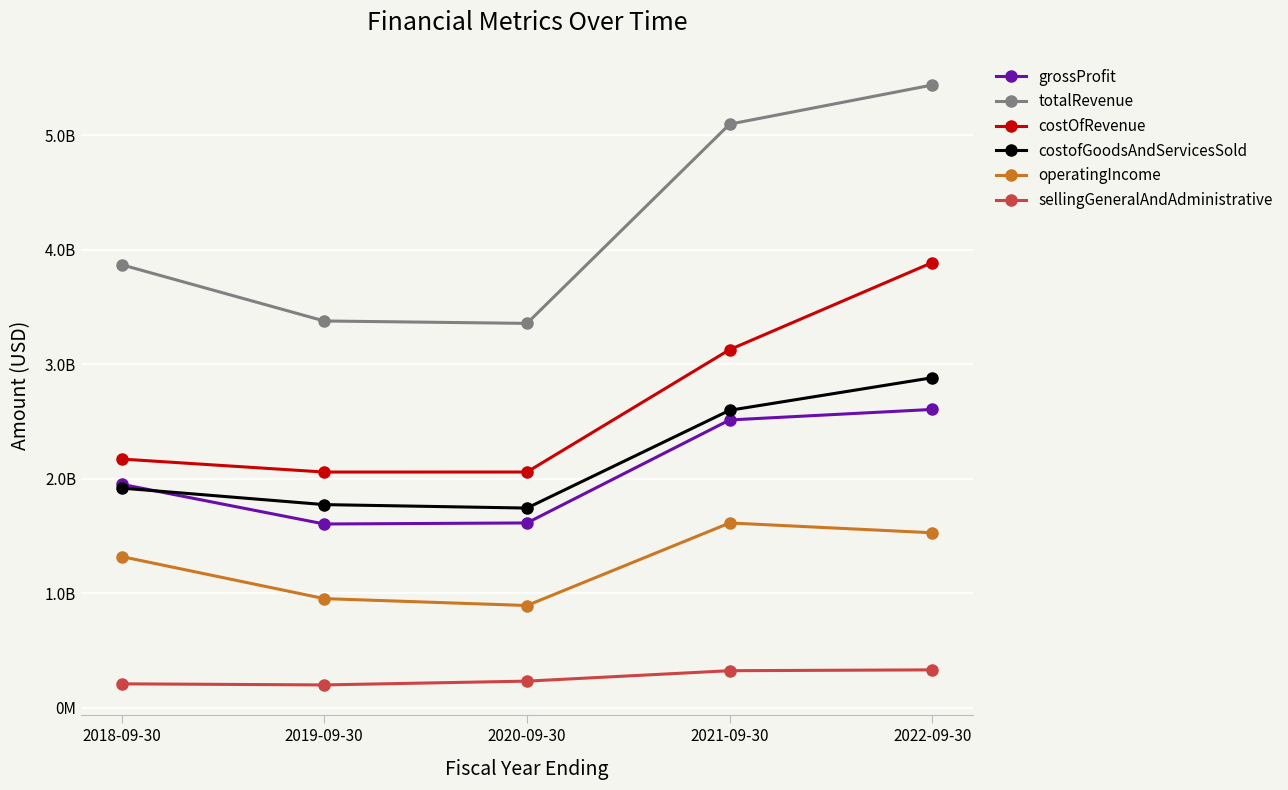

Reading right to left, list all the values displayed in this chart.

grossProfit: 2604300000	2512400000	1612900000	1603800000	1950700000
totalRevenue: 5437600000	5095700000	3355700000	3376800000	3868000000
costOfRevenue: 3887200000	3126500000	2057600000	2057400000	2170900000
costofGoodsAndServicesSold: 2881200000	2596700000	1742800000	1773000000	1917300000
operatingIncome: 1527000000	1612700000	891800000	952000000	1319300000
sellingGeneralAndAdministrative: 329800000	322500000	231400000	198300000	207800000